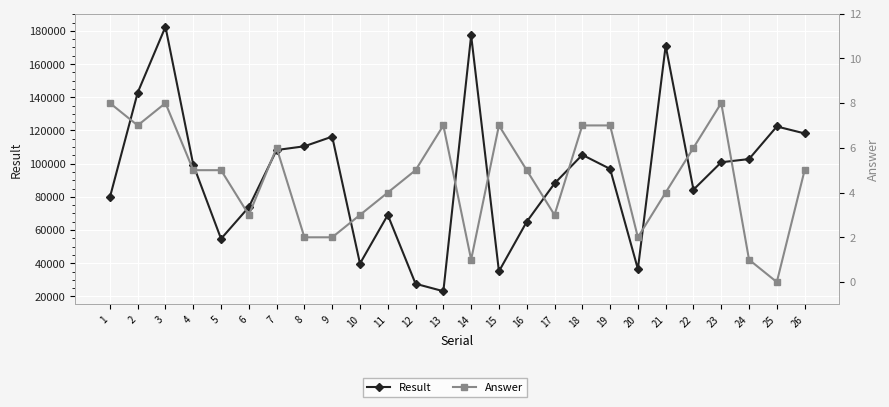

Reading left to right, extract all data points from this chart.

Result: 1=79705	2=142802	3=182473	4=99390	5=54730	6=73833	7=108215	8=110472	9=116285	10=39806	11=69085	12=27635	13=23155	14=177275	15=35116	16=64999	17=88065	18=105314	19=96851	20=36521	21=171091	22=84321	23=100845	24=102775	25=122398	26=118223
Answer: 1=8	2=7	3=8	4=5	5=5	6=3	7=6	8=2	9=2	10=3	11=4	12=5	13=7	14=1	15=7	16=5	17=3	18=7	19=7	20=2	21=4	22=6	23=8	24=1	25=0	26=5